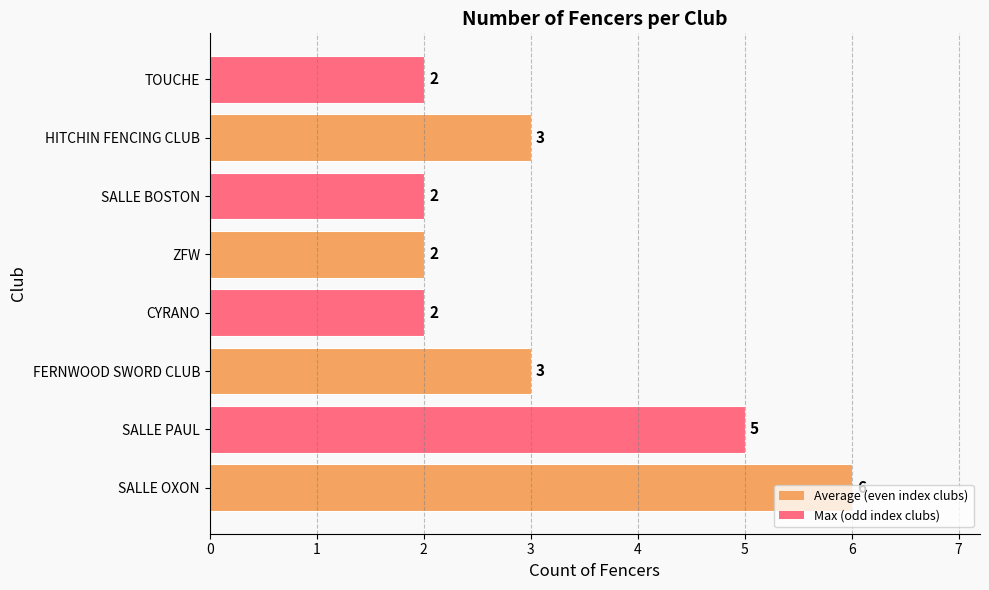

True or false: the data shows 2 at TOUCHE.

True